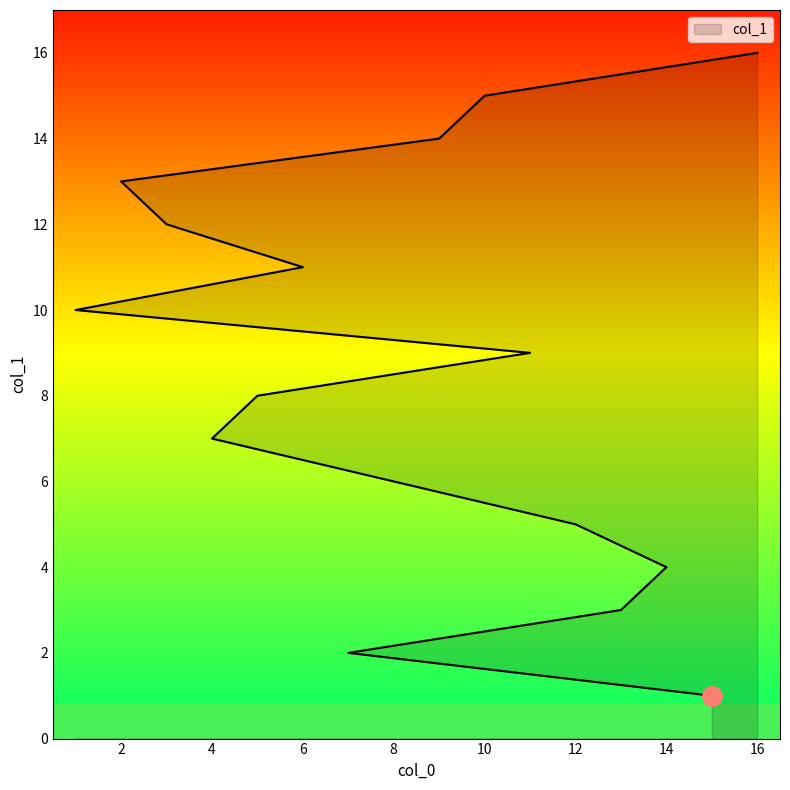

How many data points are above 9?

7